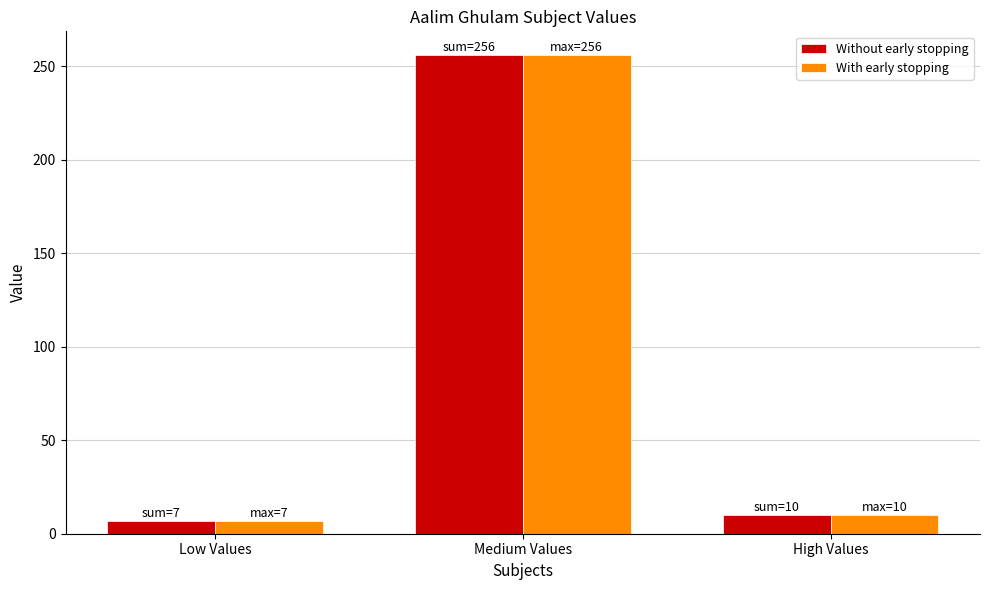

What is the value of the With early stopping bar at the 2nd from the left?

256